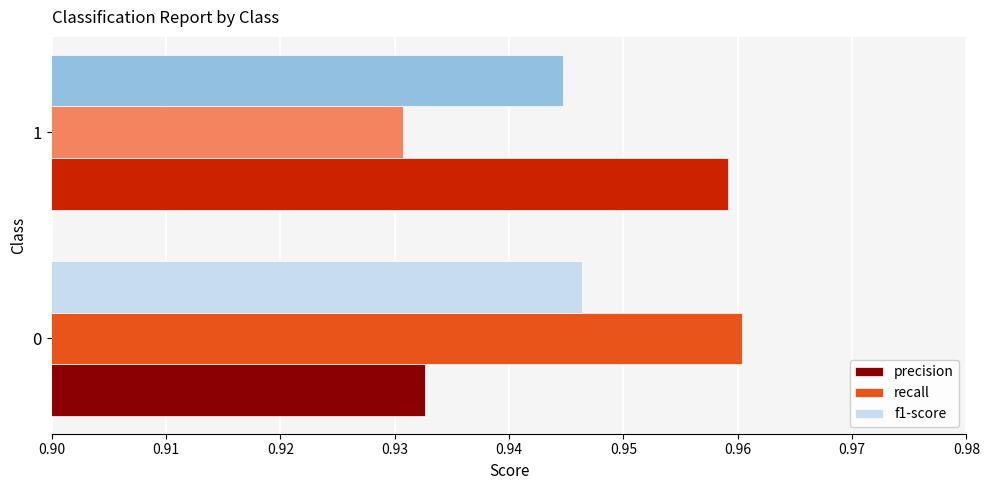

Rank the categories by f1-score value from lowest to highest.

1, 0